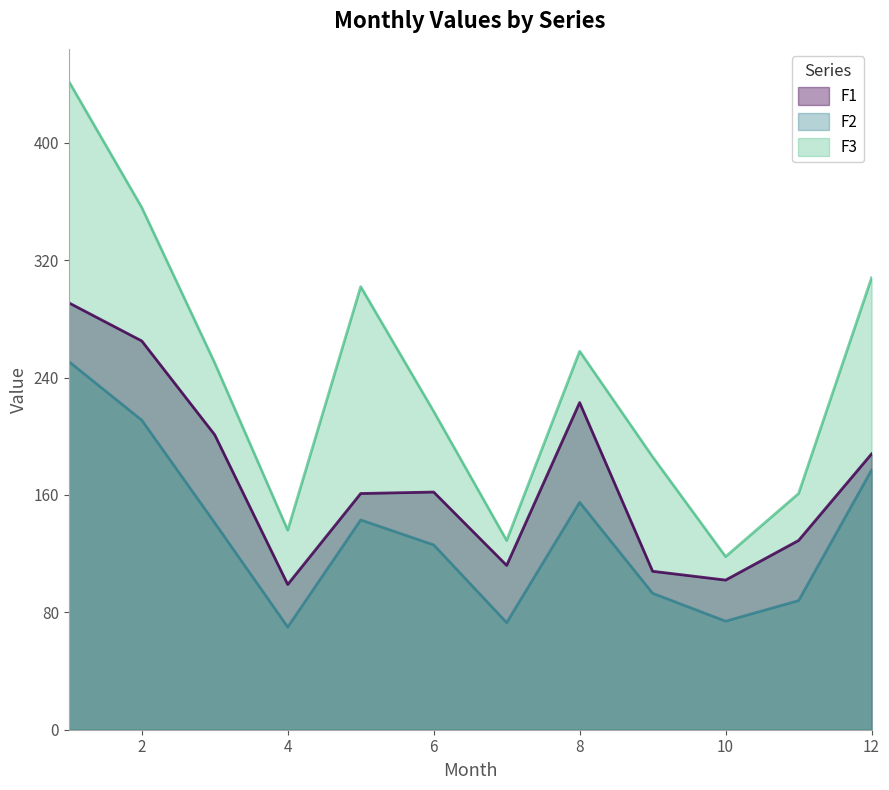

In F3, how many points are lower than both neighbors (excluding endpoints)?

3